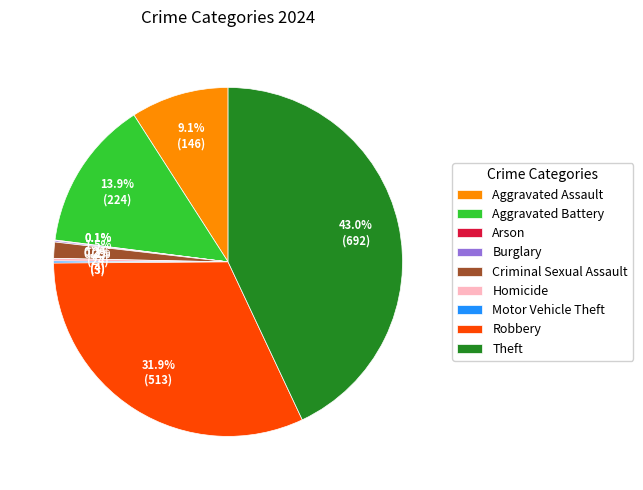

What is the largest slice in the pie chart?

Theft